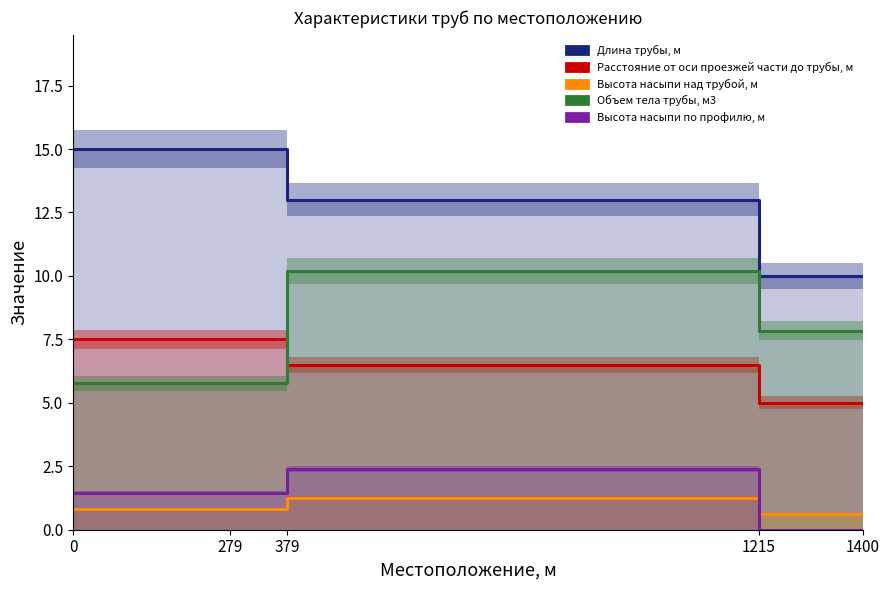

What is the highest value of the Высота насыпи над трубой, м series?

1.3